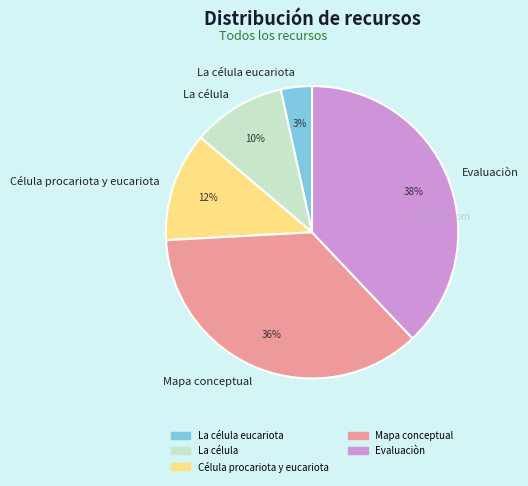

To the nearest percent, what percentage of the pie is La célula?

10%